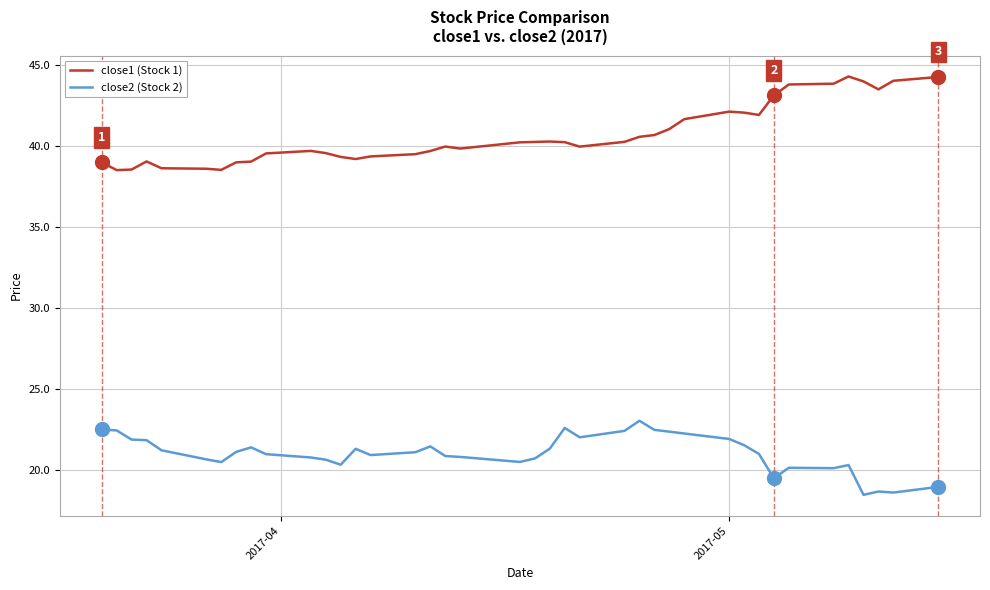

Which series has the largest total across all categories?

close1 (Stock 1)